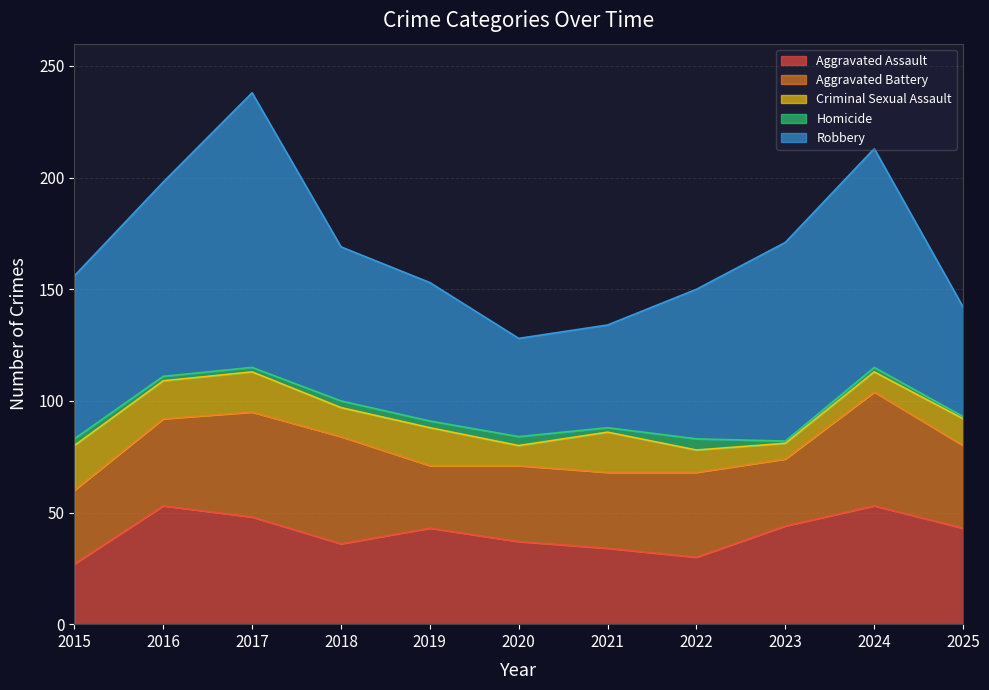

True or false: Homicide and Criminal Sexual Assault intersect in this chart.

False